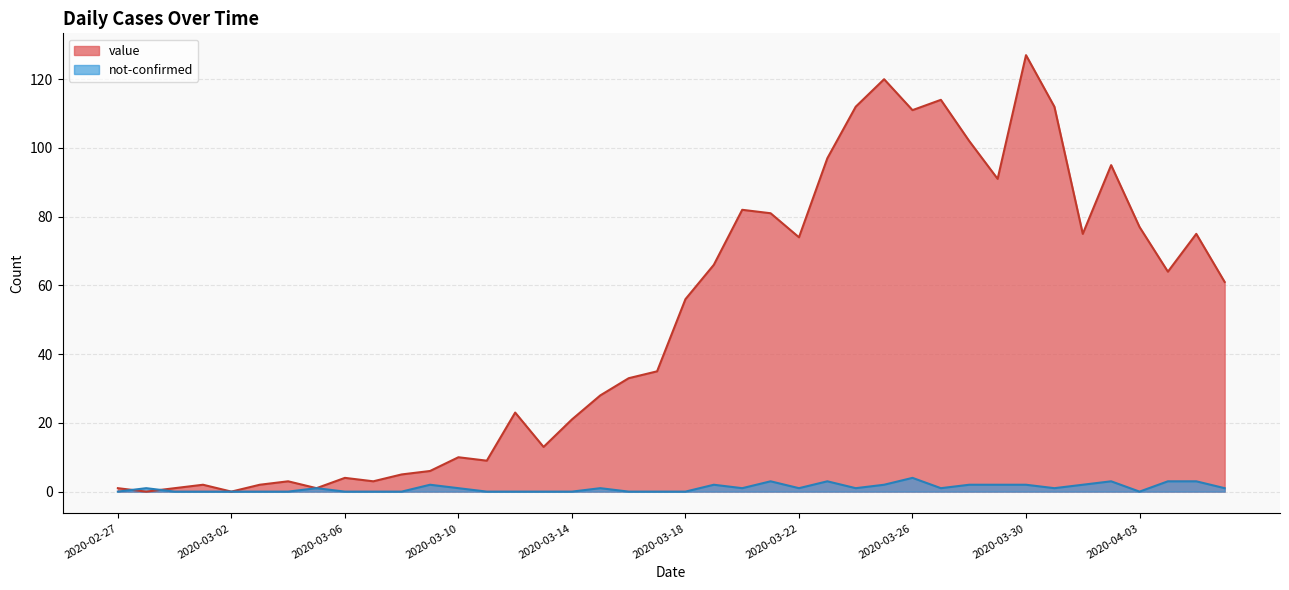

Reading right to left, what are all the values shown in this chart?

value: 2020-04-06=61	2020-04-05=75	2020-04-04=64	2020-04-03=77	2020-04-02=95	2020-04-01=75	2020-03-31=112	2020-03-30=127	2020-03-29=91	2020-03-28=102	2020-03-27=114	2020-03-26=111	2020-03-25=120	2020-03-24=112	2020-03-23=97	2020-03-22=74	2020-03-21=81	2020-03-20=82	2020-03-19=66	2020-03-18=56	2020-03-17=35	2020-03-16=33	2020-03-15=28	2020-03-14=21	2020-03-13=13	2020-03-12=23	2020-03-11=9	2020-03-10=10	2020-03-09=6	2020-03-08=5	2020-03-07=3	2020-03-06=4	2020-03-05=1	2020-03-04=3	2020-03-03=2	2020-03-02=0	2020-03-01=2	2020-02-29=1	2020-02-28=0	2020-02-27=1
not-confirmed: 2020-04-06=1	2020-04-05=3	2020-04-04=3	2020-04-03=0	2020-04-02=3	2020-04-01=2	2020-03-31=1	2020-03-30=2	2020-03-29=2	2020-03-28=2	2020-03-27=1	2020-03-26=4	2020-03-25=2	2020-03-24=1	2020-03-23=3	2020-03-22=1	2020-03-21=3	2020-03-20=1	2020-03-19=2	2020-03-18=0	2020-03-17=0	2020-03-16=0	2020-03-15=1	2020-03-14=0	2020-03-13=0	2020-03-12=0	2020-03-11=0	2020-03-10=1	2020-03-09=2	2020-03-08=0	2020-03-07=0	2020-03-06=0	2020-03-05=1	2020-03-04=0	2020-03-03=0	2020-03-02=0	2020-03-01=0	2020-02-29=0	2020-02-28=1	2020-02-27=0